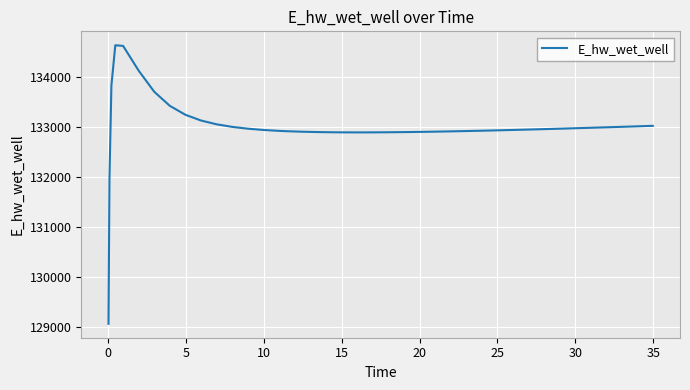

What is the maximum value shown in the chart?

134628.1